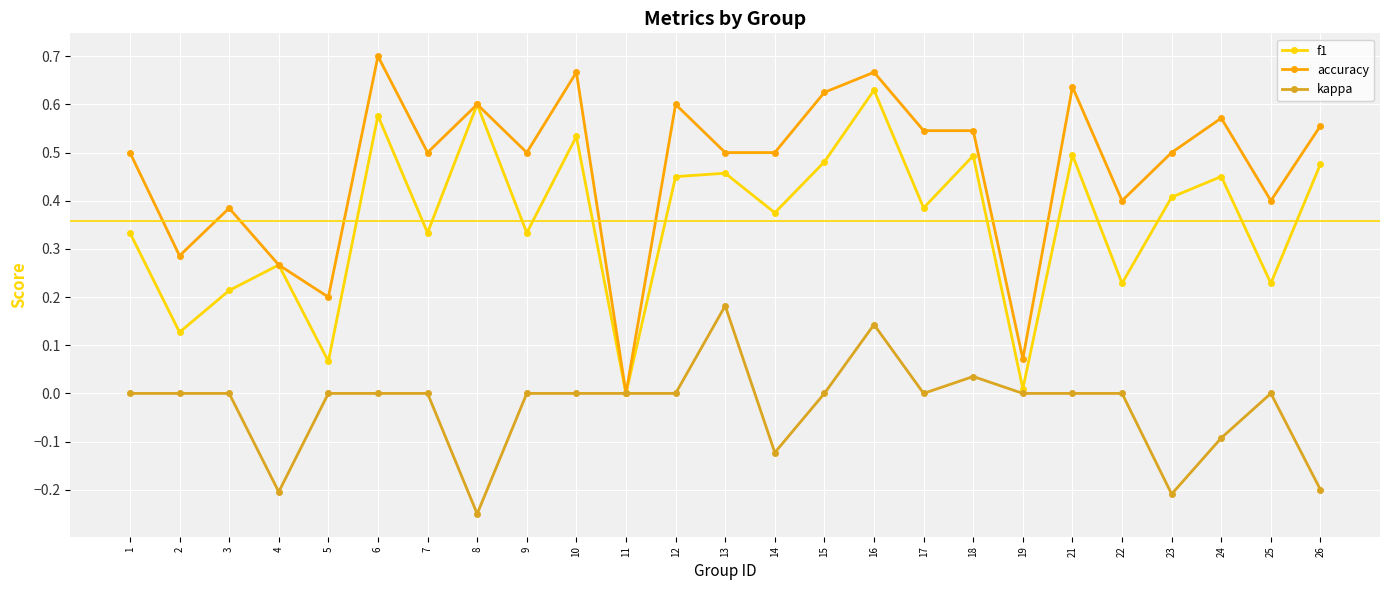

At which label does accuracy reach its peak?

6